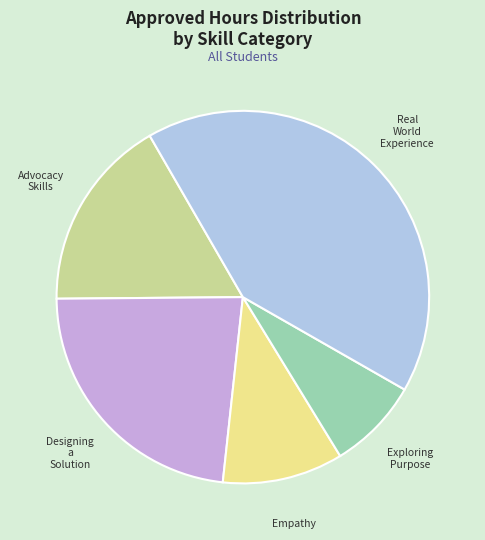

Count the number of slices in the pie.

5